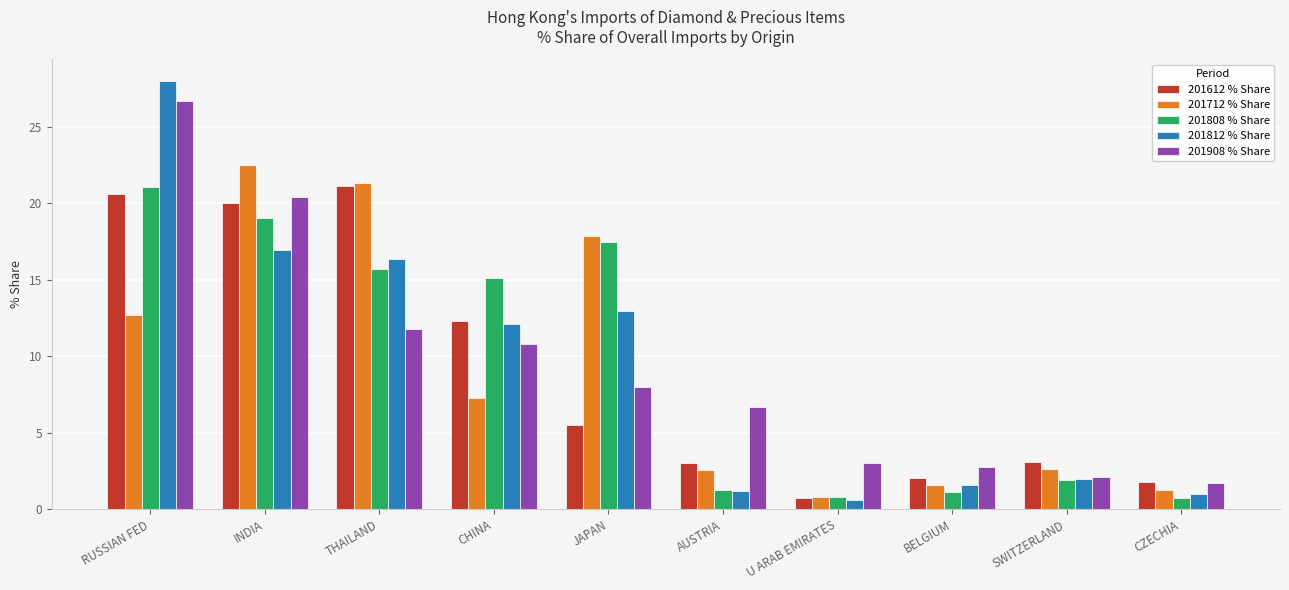

What is the total value across all series at U ARAB EMIRATES?

6.0